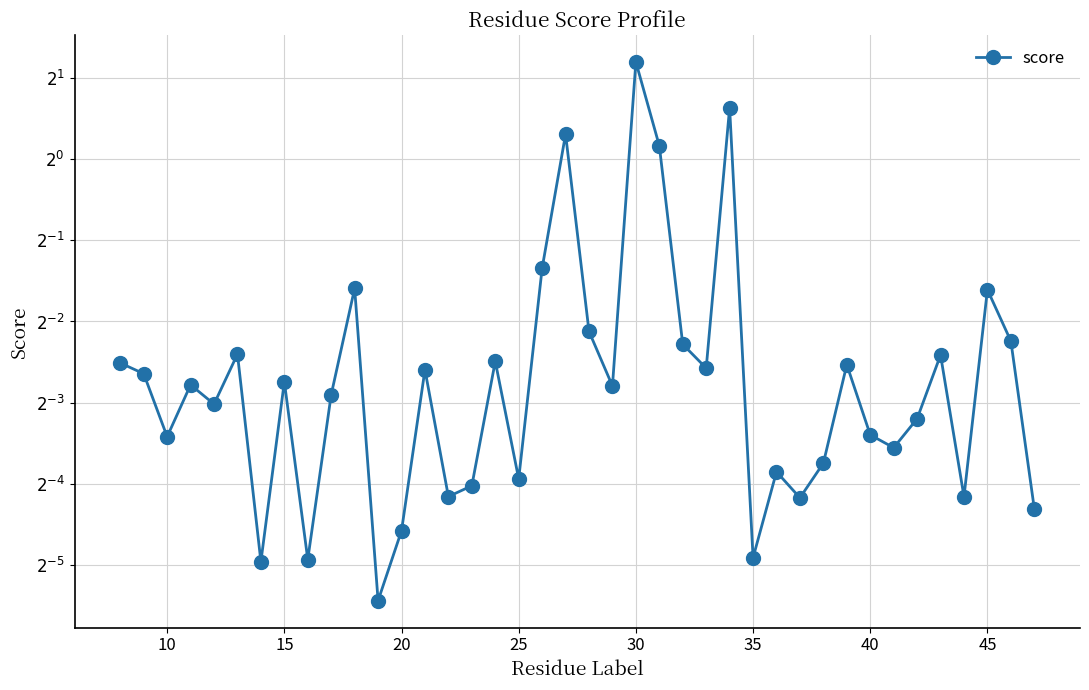

How many points are lower than both their immediate neighbors (excluding endpoints)?

13